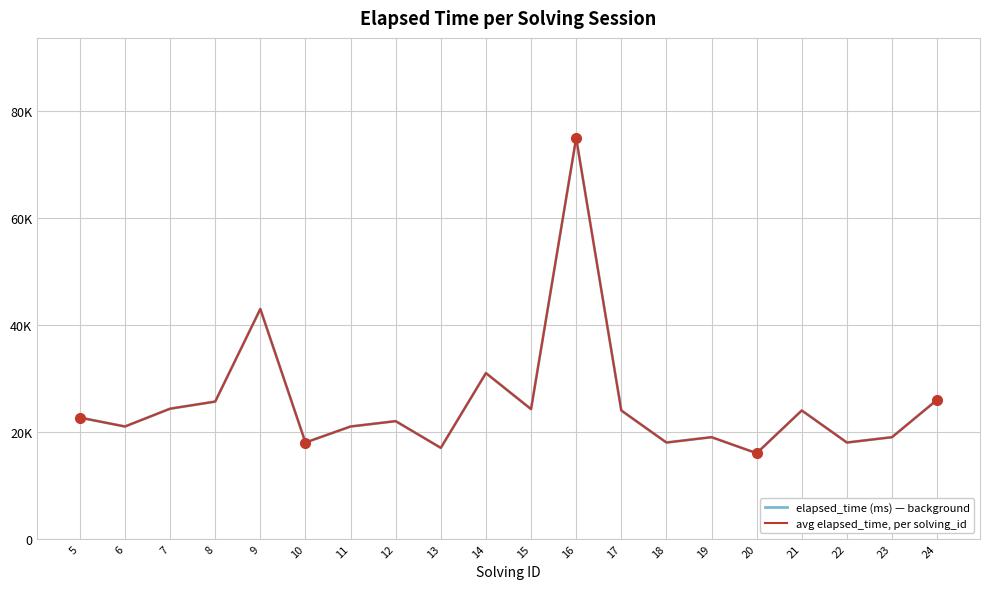

Does the chart have visible grid lines?

Yes